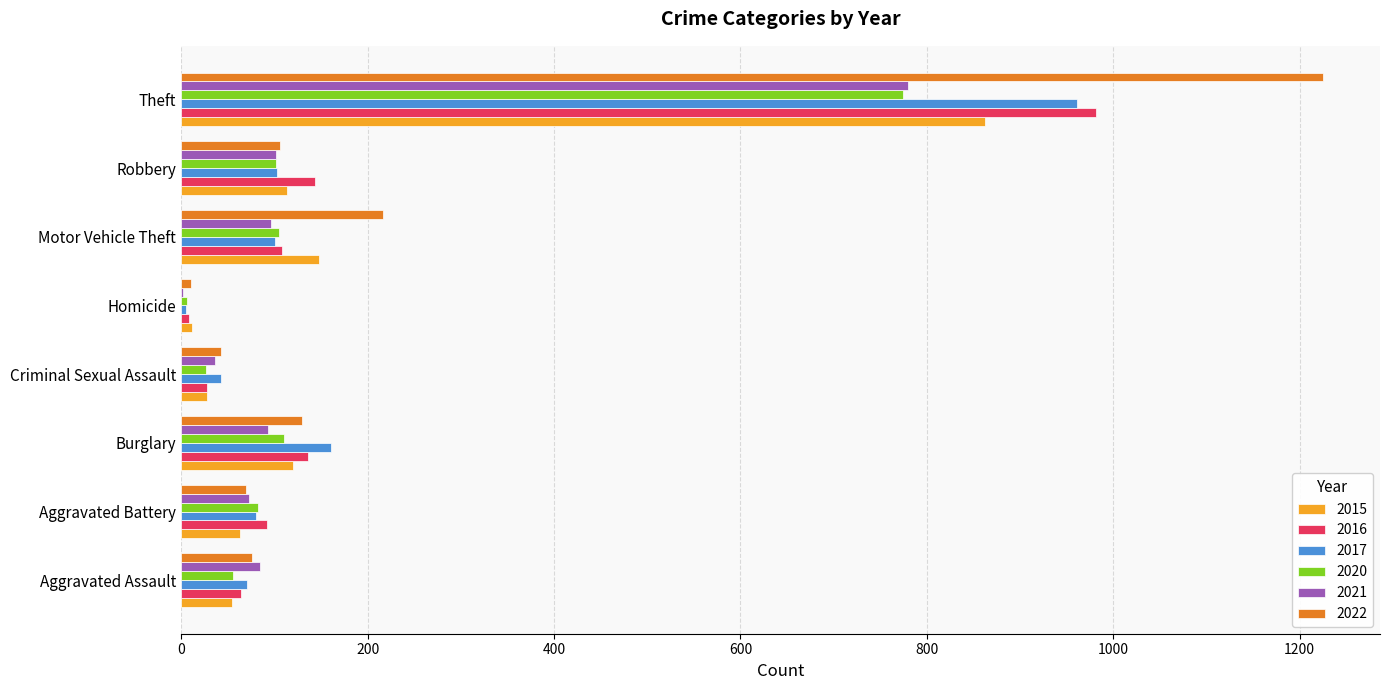

Is the value of 2015 at Theft greater than the value of 2022 at Aggravated Assault?

Yes